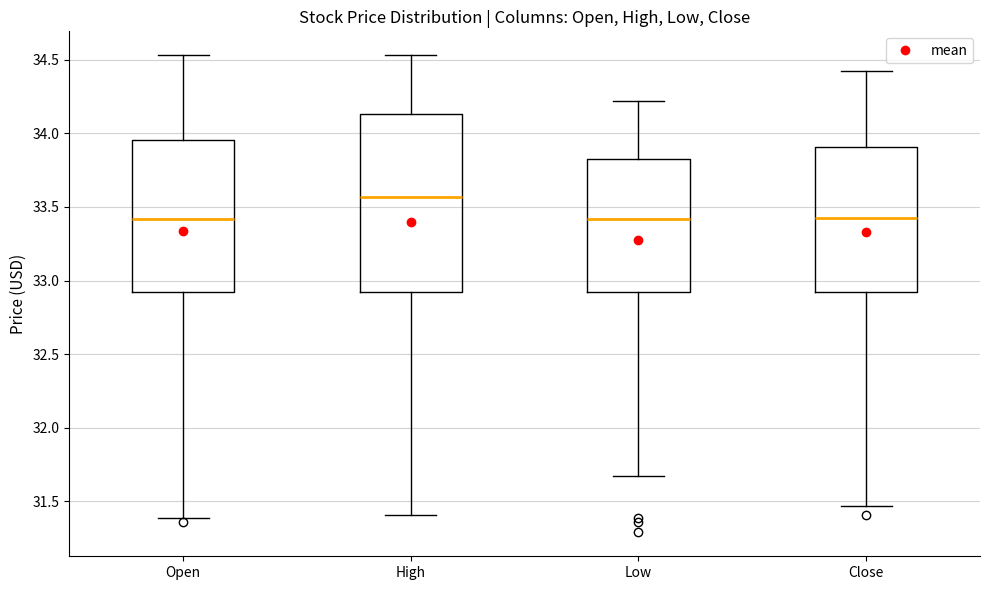

Reading left to right, read every box against the y-axis: the position of its median line, the range the box covers, and the ends of its whiskers. The values are not printed on the chart, so give them approximately, as read against the axis.

Open: median 33.40, box 32.90 to 33.95, whiskers 31.40 to 34.55
High: median 33.55, box 32.90 to 34.15, whiskers 31.40 to 34.55
Low: median 33.40, box 32.90 to 33.85, whiskers 31.65 to 34.20
Close: median 33.45, box 32.90 to 33.90, whiskers 31.45 to 34.40